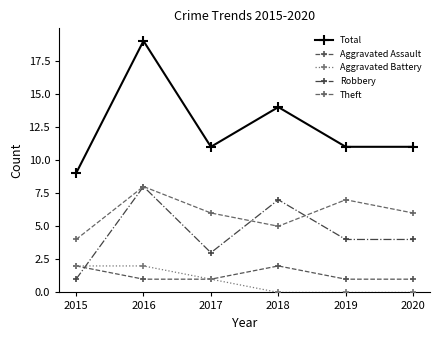

The value of Theft at 2016 is 11. True or false?

False